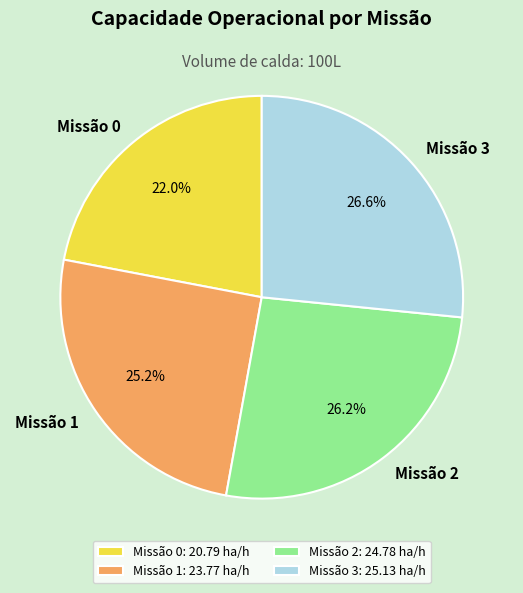

Is there a majority slice in this chart?

No